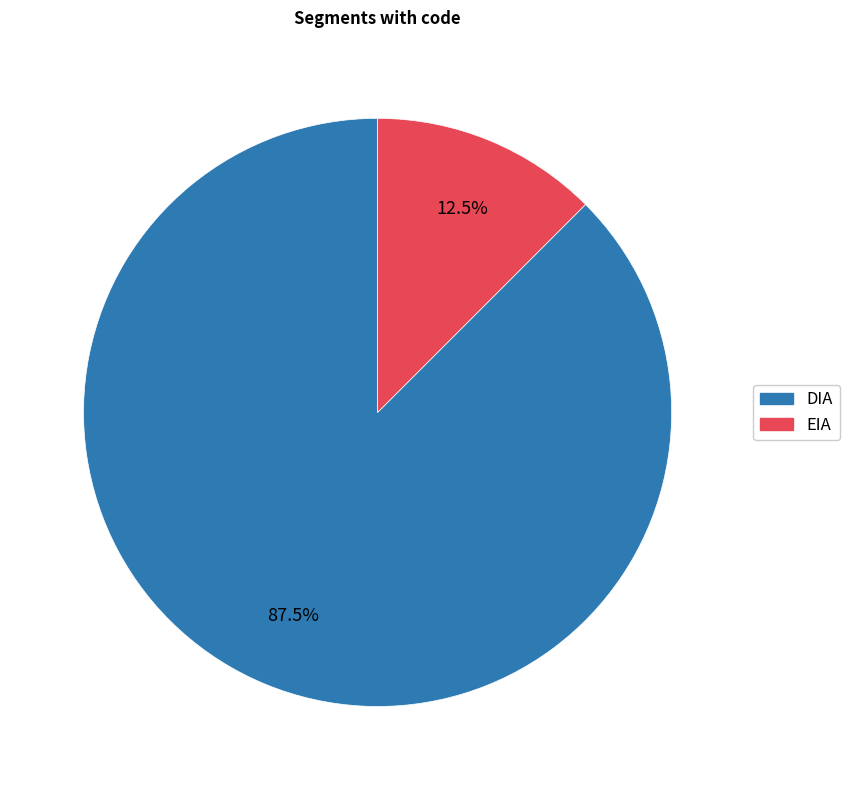

How many segments does this pie chart have?

2